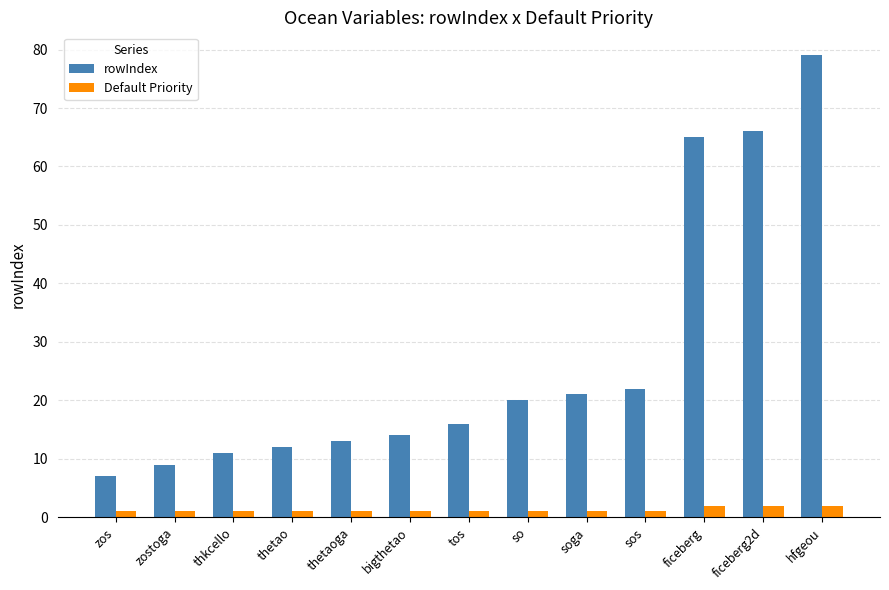

What is the value of the Default Priority bar at the 4th from the left?

1